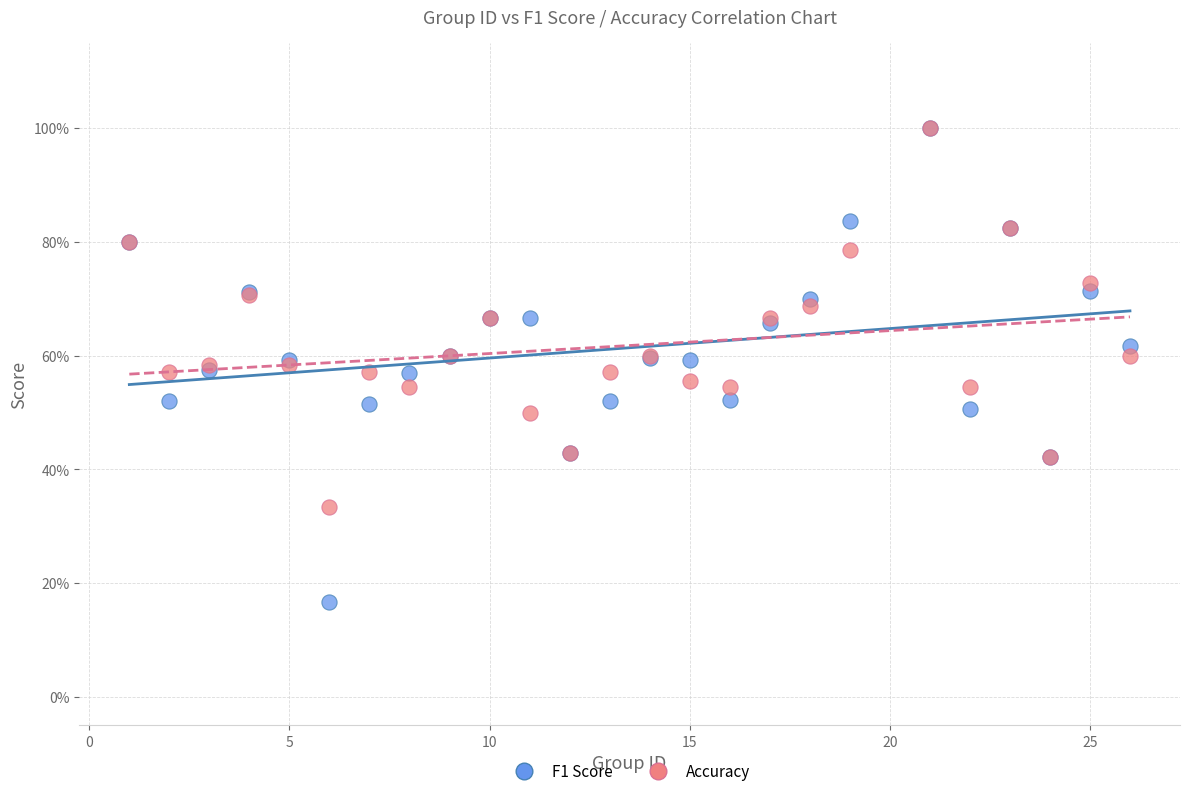

What are all the series names shown in the legend?

F1 Score, Accuracy